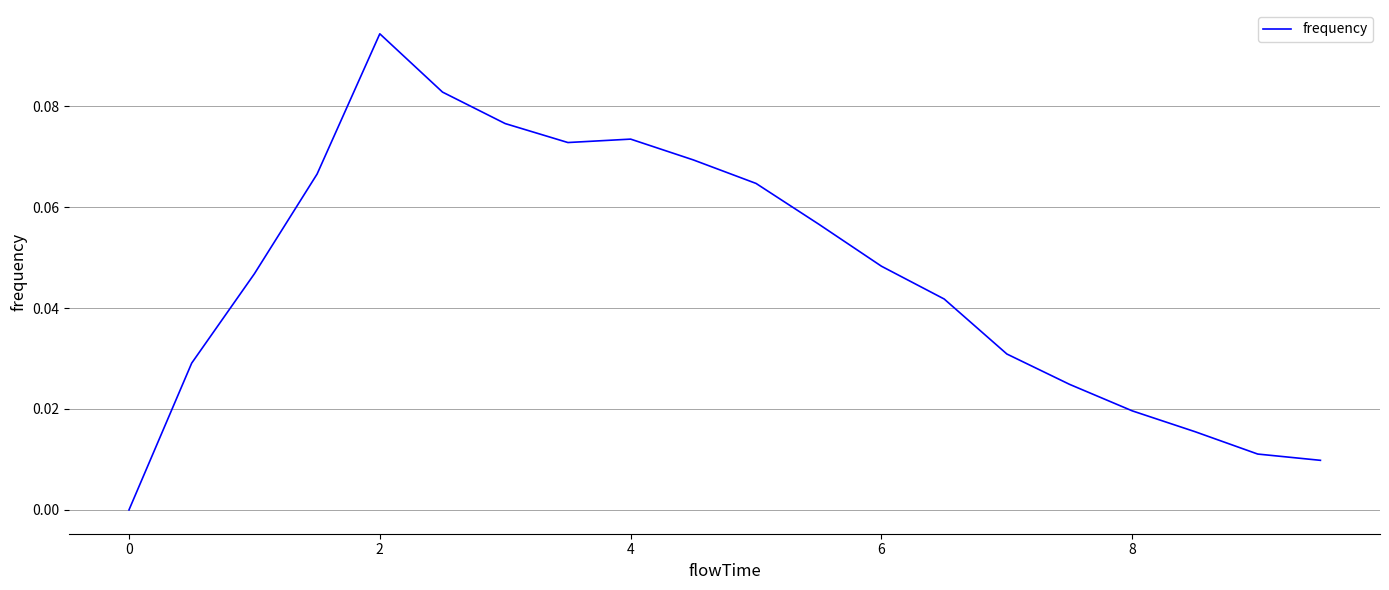

Count the number of values greater than 0.

19